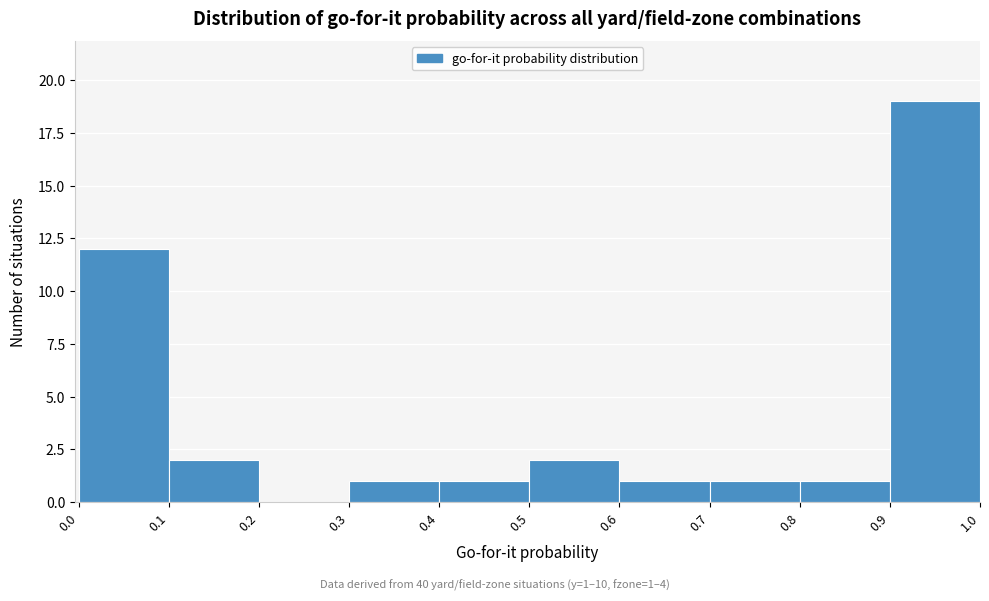

Which range on the x-axis has the tallest bar?

0.9 to 1.0